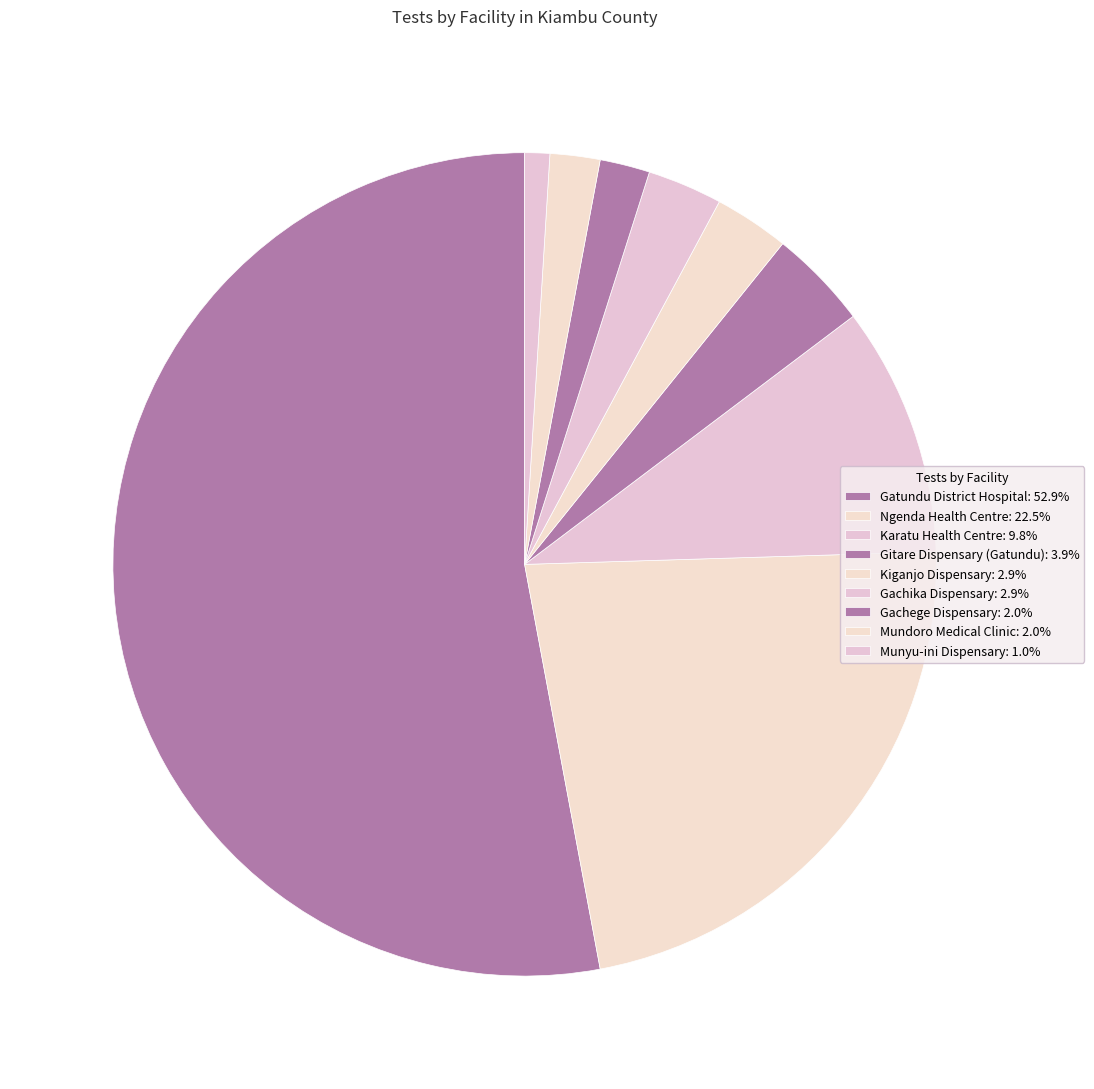

Count the number of slices in the pie.

9